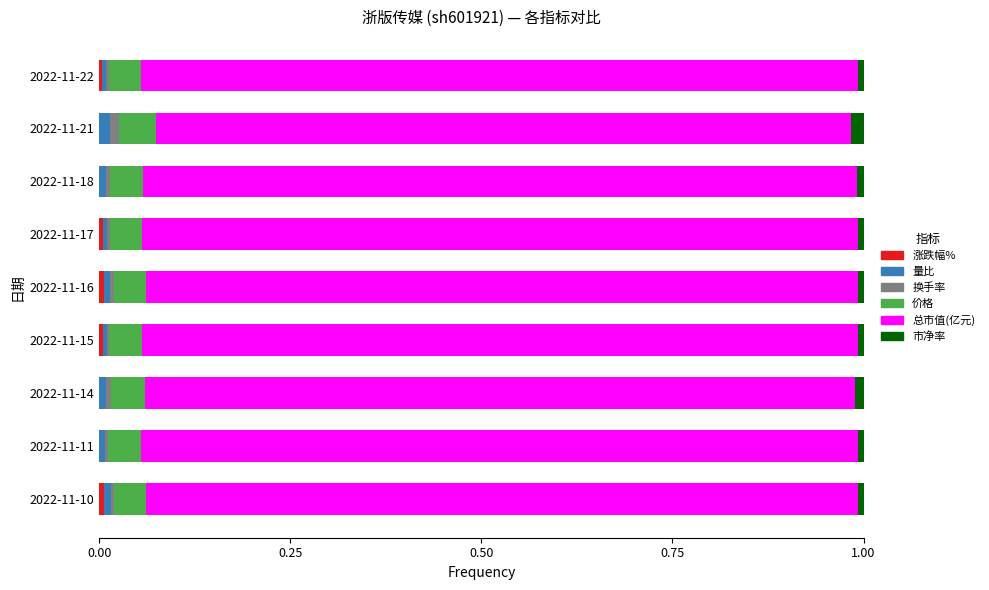

Which series has the widest spread of values?

总市值(亿元)